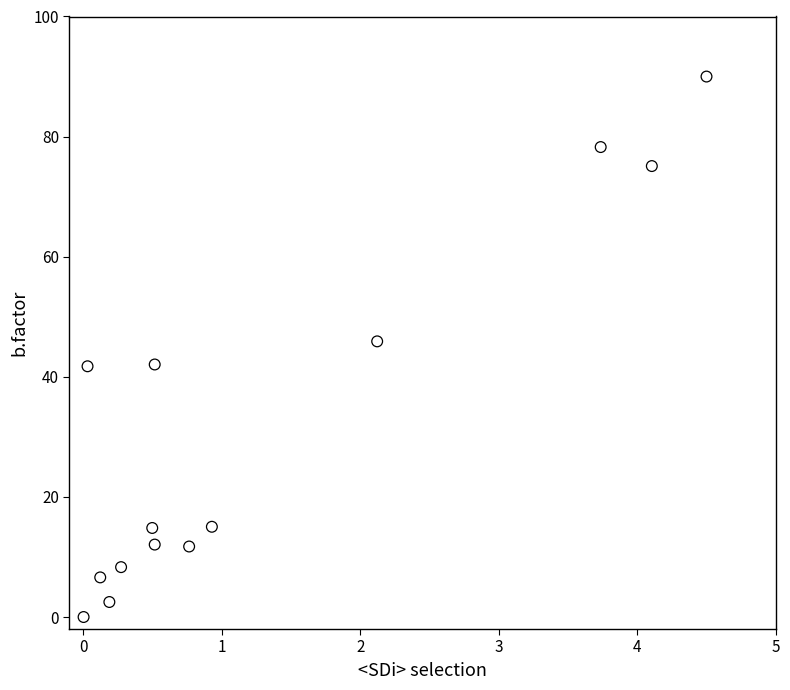

What is the range of X values (max minus min)?

4.5